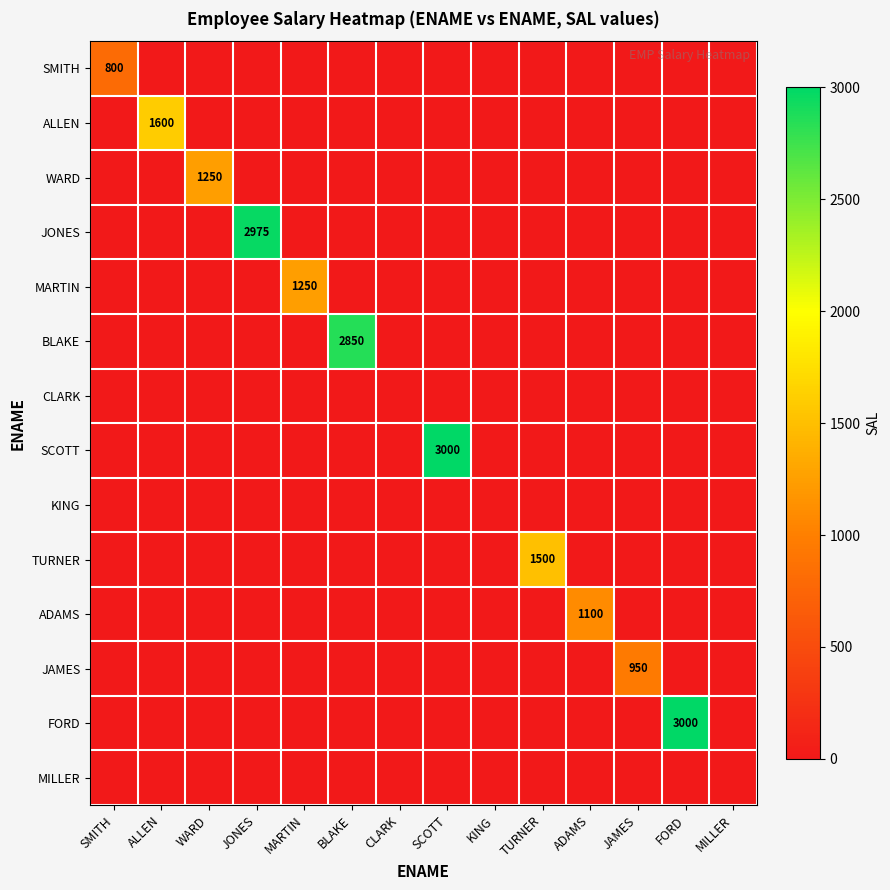

At how many categories does at least one series exceed 255?

11